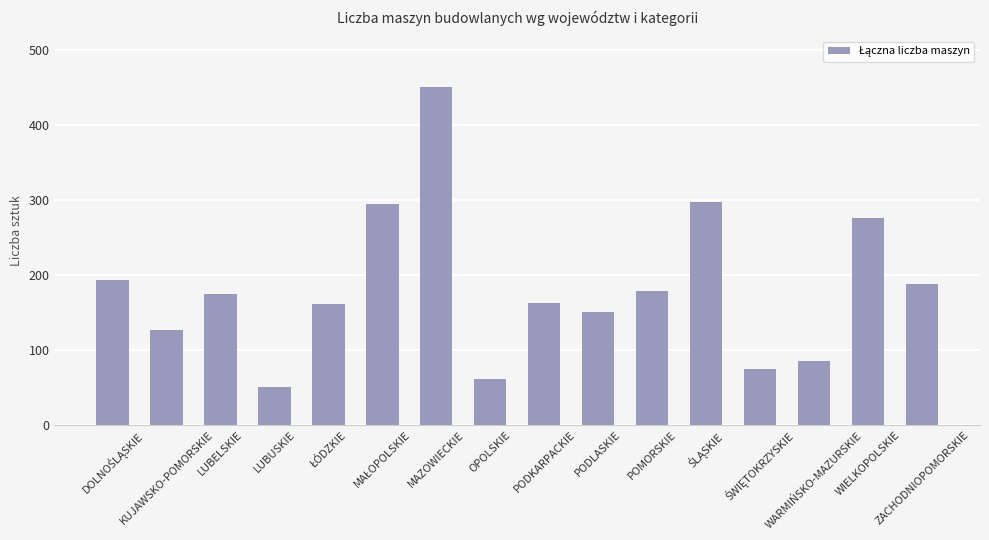

What is the maximum value shown in the chart?

450